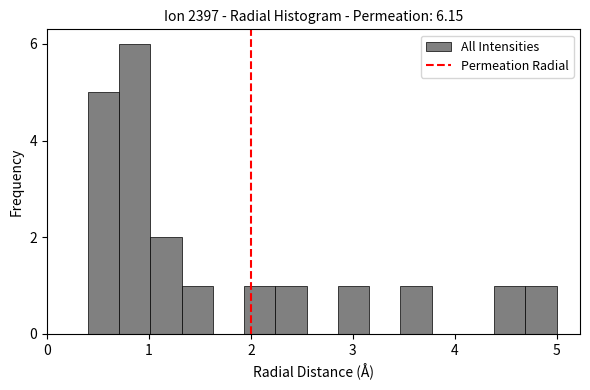

Around what value on the x-axis is the tallest bar? Give the approximate position of its centre, as read against the axis.

0.9